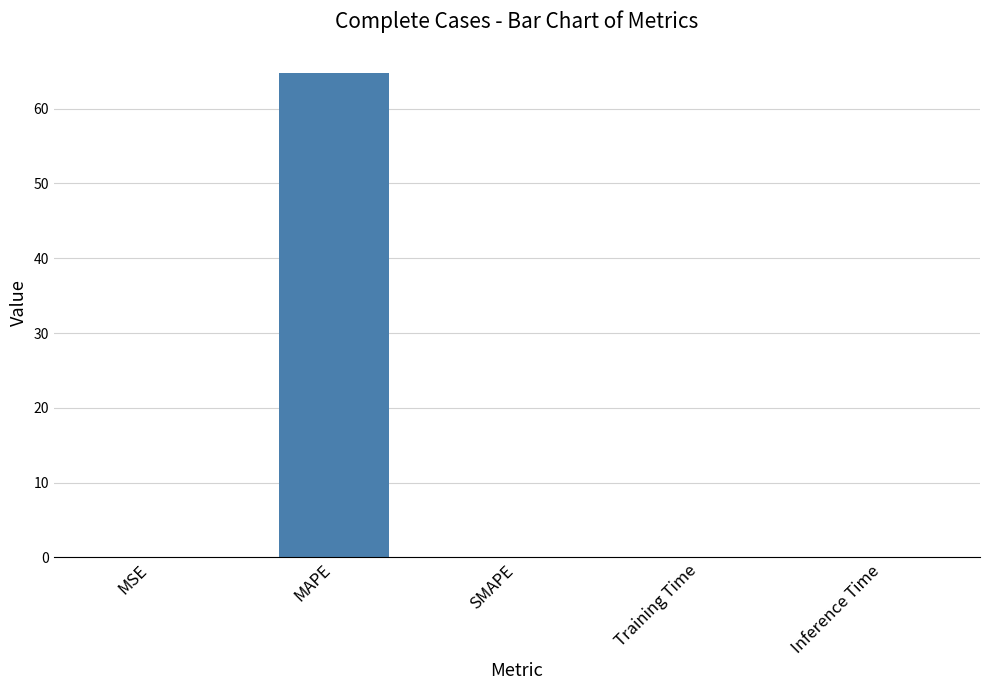

Which has a higher value, MAPE or MSE?

MAPE